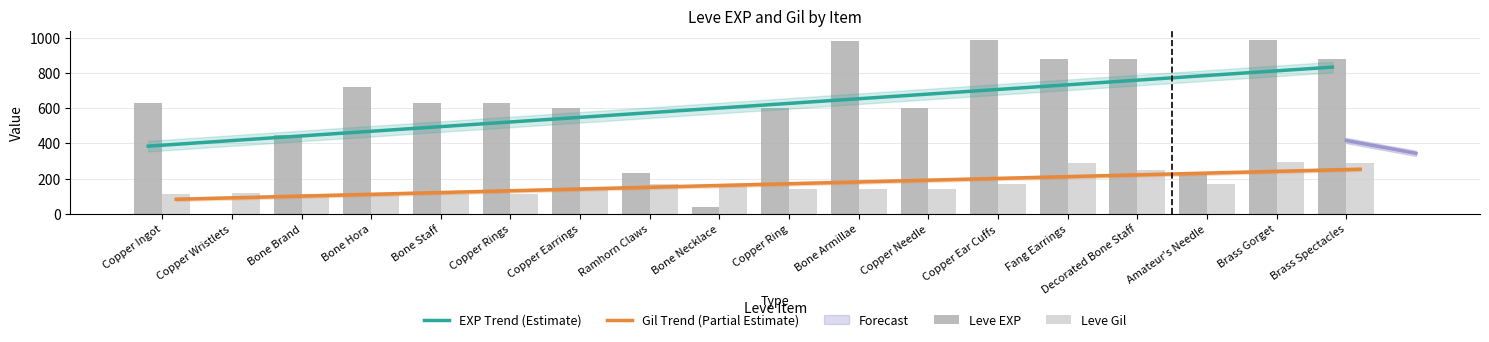

At which category is the sum across all series the highest?

Brass Gorget